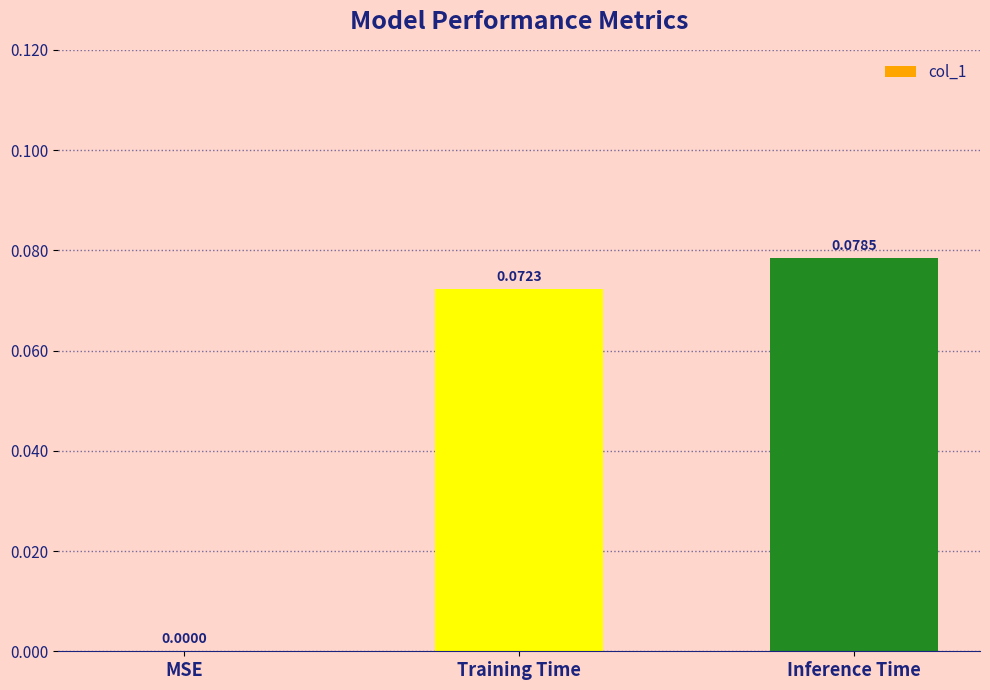

Which has a higher value, Training Time or MSE?

Training Time